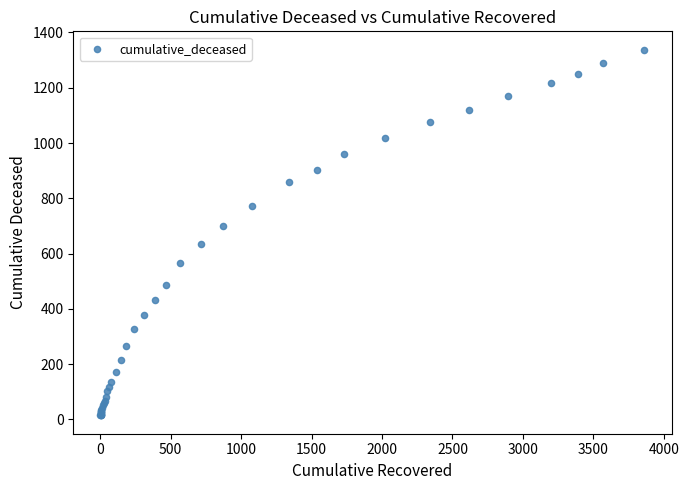

What Y value in the scatter plot is closest to 676?

699